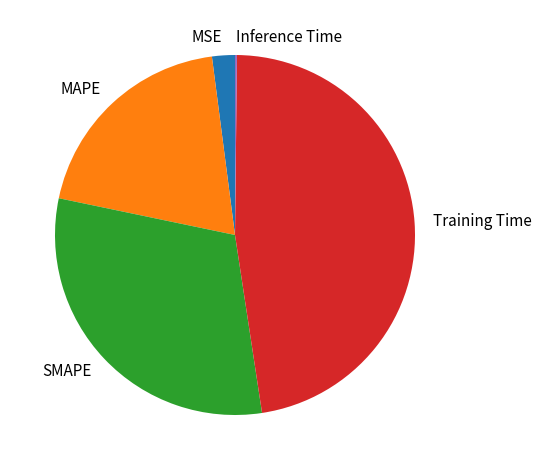

The SMAPE slice represents 43% of the pie. True or false?

False